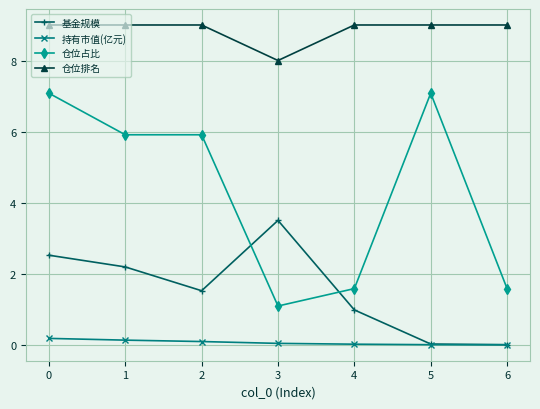

Where is the first local maximum for 基金规模?

3